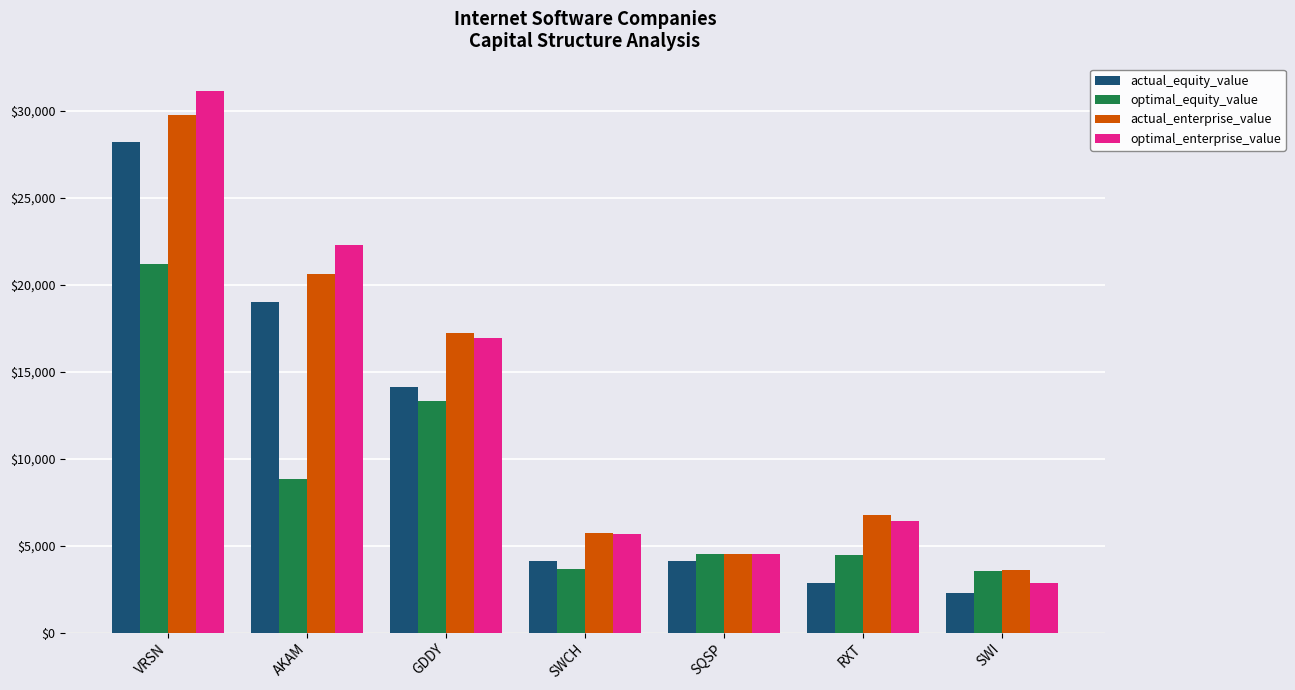

Rank the series at AKAM from lowest to highest value.

optimal_equity_value, actual_equity_value, actual_enterprise_value, optimal_enterprise_value